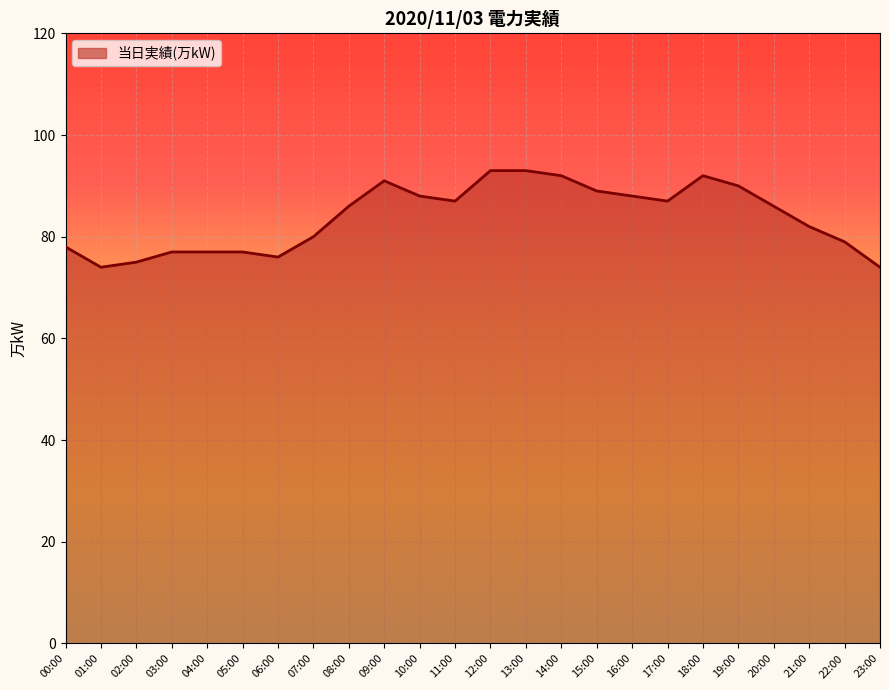

What is the difference between the maximum and minimum values?

19